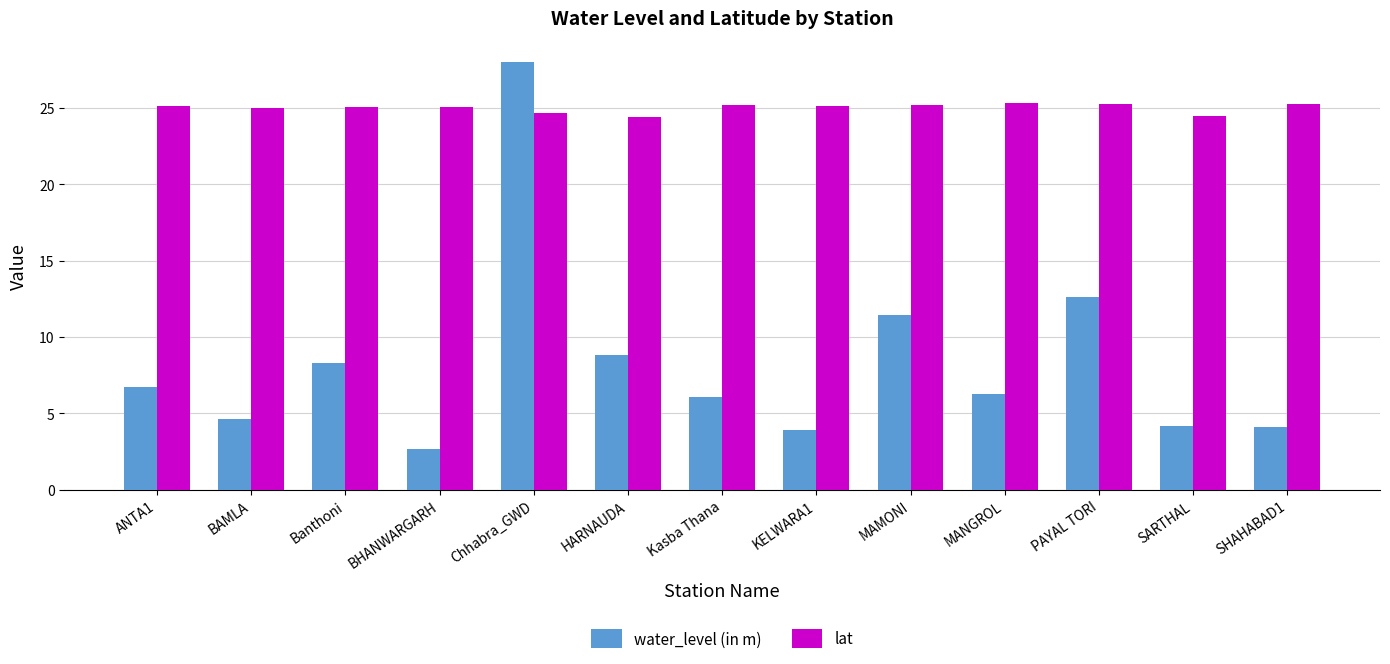

What is the difference between the highest and lowest values at BAMLA?

20.4